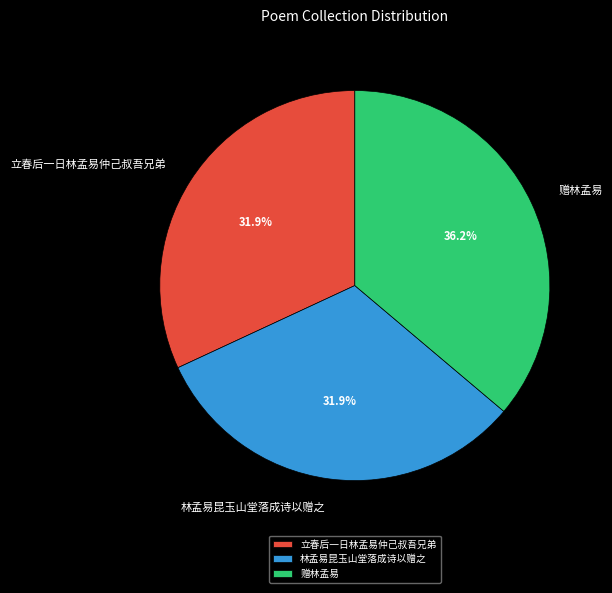

Does any single category account for the majority?

No